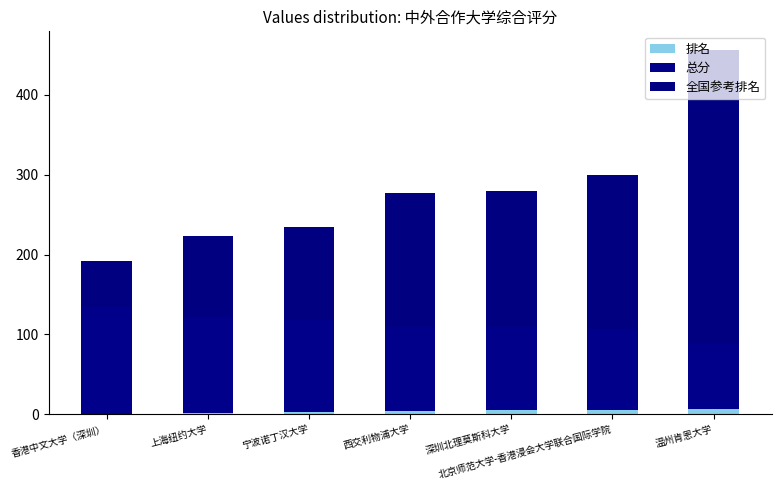

At which label does 排名 reach its minimum?

香港中文大学（深圳）